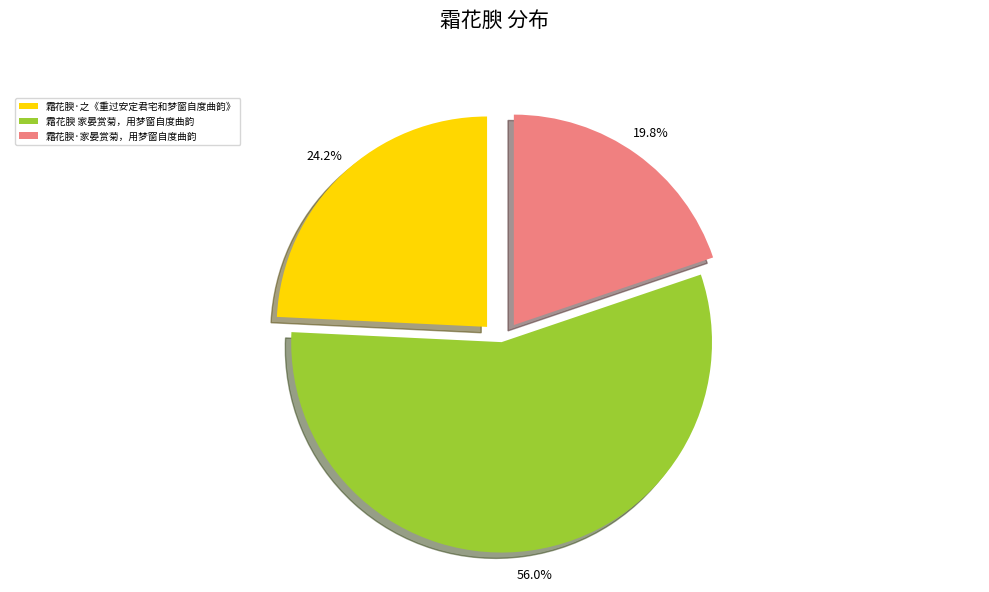

To the nearest percent, what is the difference between the 霜花腴·家晏赏菊，用梦窗自度曲韵 and 霜花腴 家晏赏菊，用梦窗自度曲韵 slice percentages?

36%